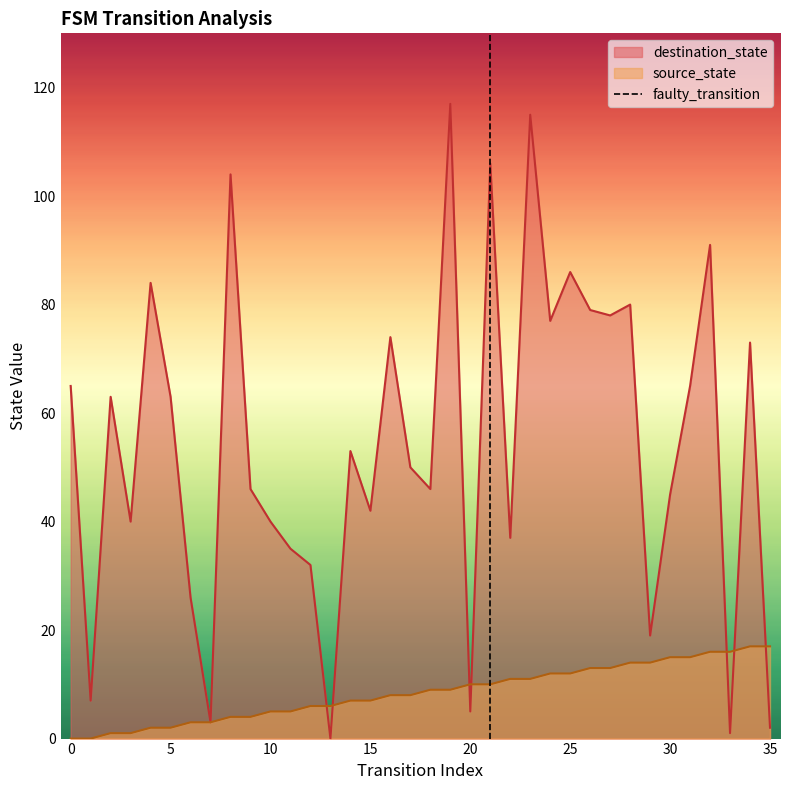

Reading left to right, transcribe all the data shown in this chart.

source_state: 0	0	1	1	2	2	3	3	4	4	5	5	6	6	7	7	8	8	9	9	10	10	11	11	12	12	13	13	14	14	15	15	16	16	17	17
destination_state: 65	7	63	40	84	63	26	3	104	46	40	35	32	0	53	42	74	50	46	117	5	106	37	115	77	86	79	78	80	19	45	65	91	1	73	2